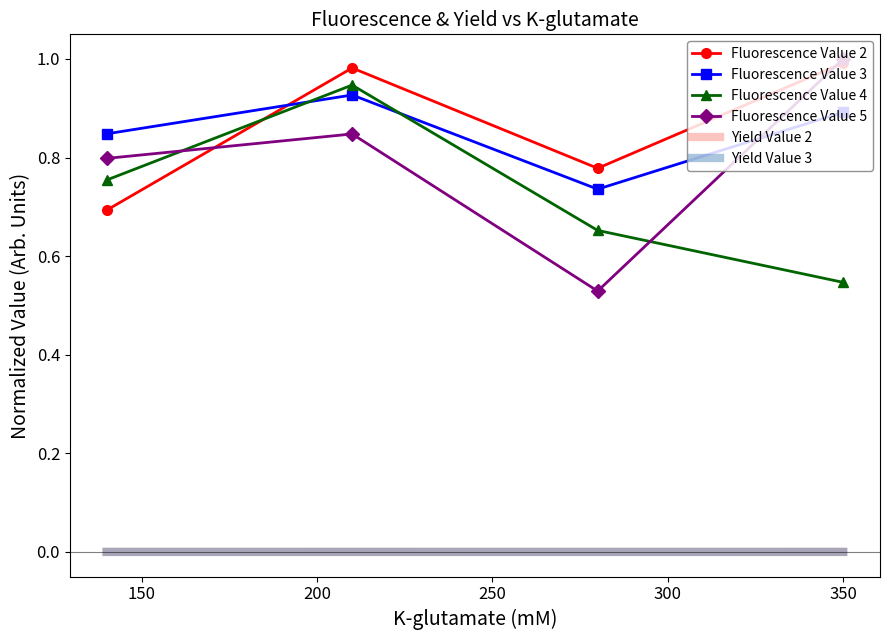

True or false: Yield Value 3 and Fluorescence Value 3 cross at least once.

False